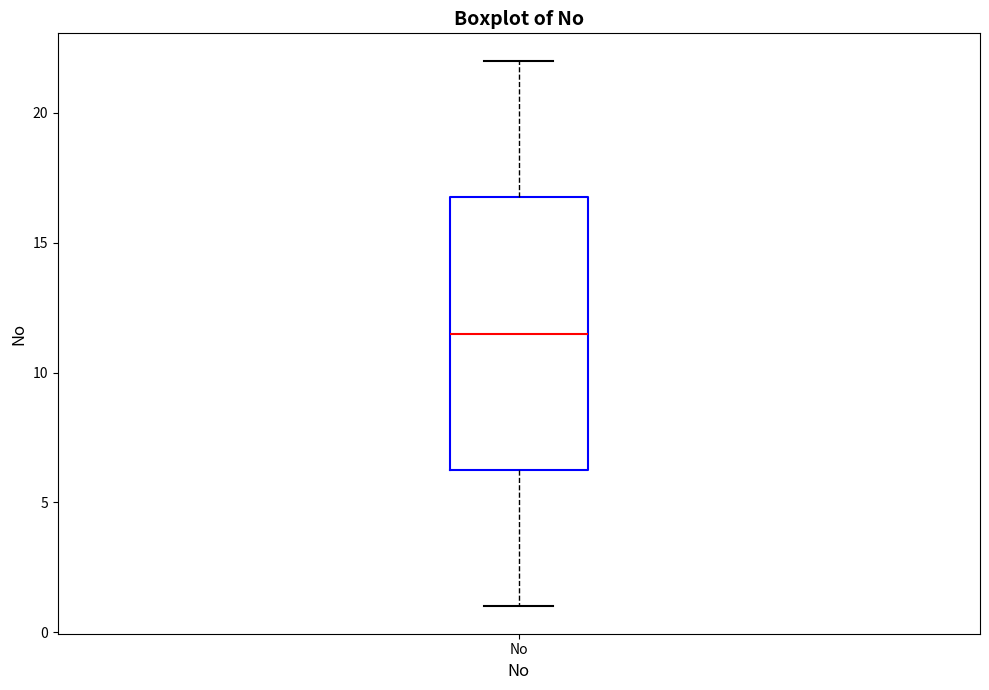

Read this box plot against the y-axis: the position of the median line, the range covered by the box, and the ends of both whiskers. The values are not printed on the chart, so give them approximately, as read against the axis.

median 11.5, box 6.5 to 17.0, whiskers 1.0 to 22.0